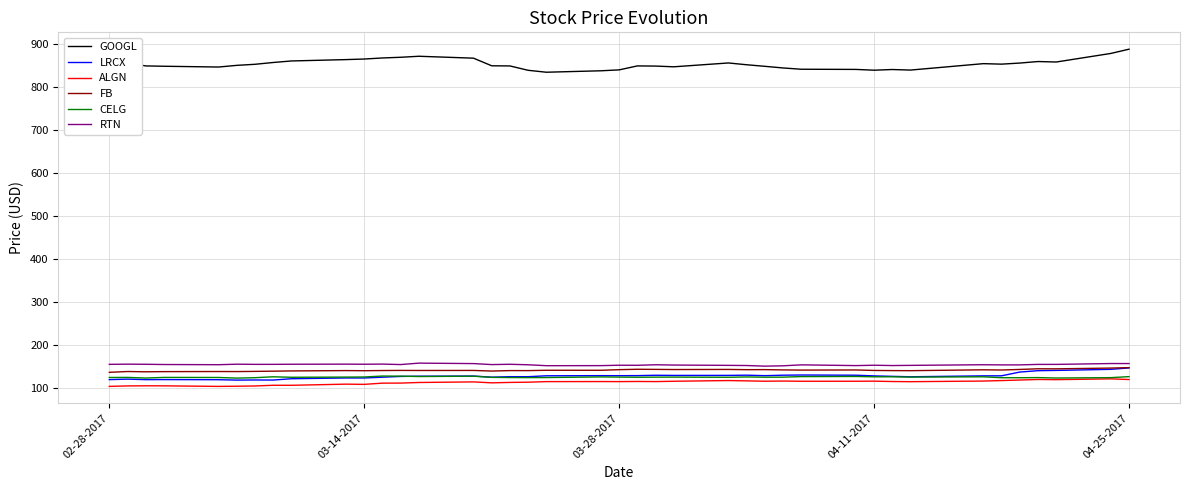

What is the minimum value for GOOGL?

835.1